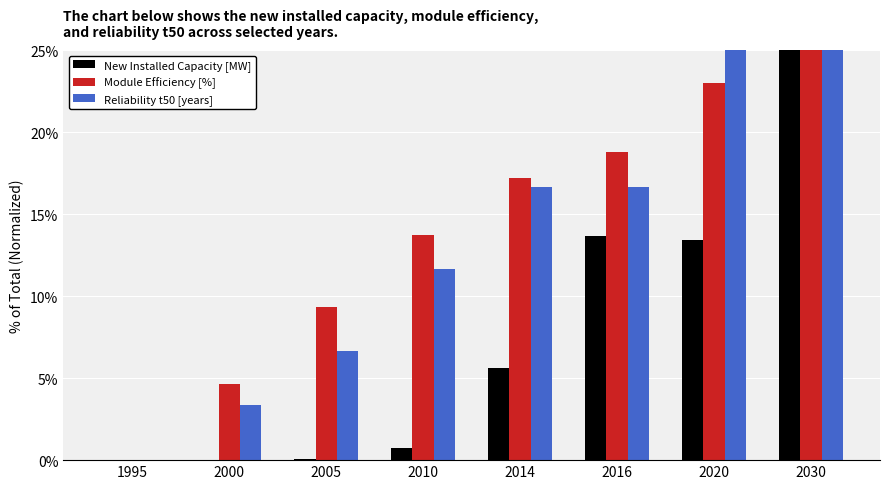

The value of New Installed Capacity [MW] at 1995 is 0.0. True or false?

True